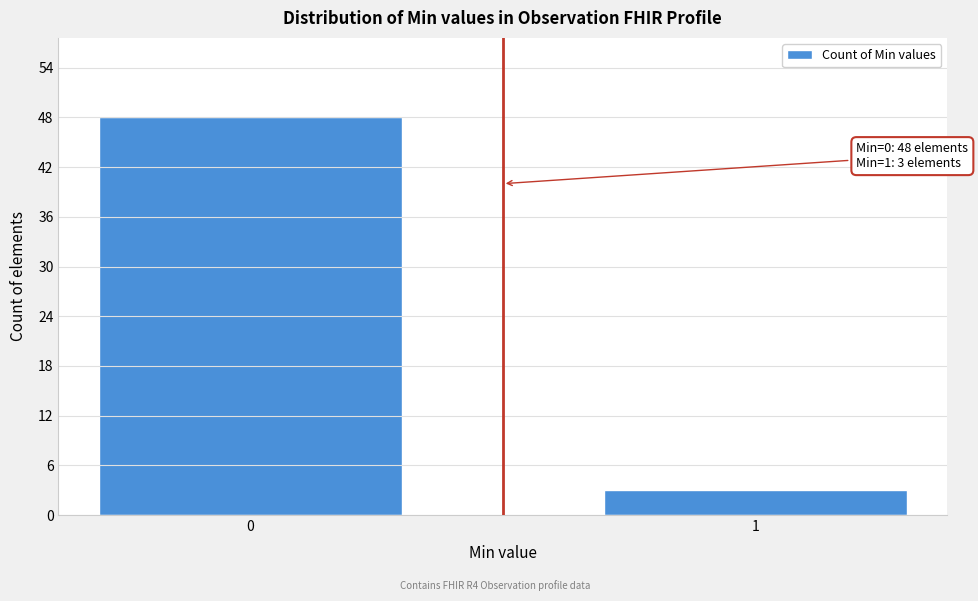

Reading left to right, extract all data points from this chart.

0=48	1=3